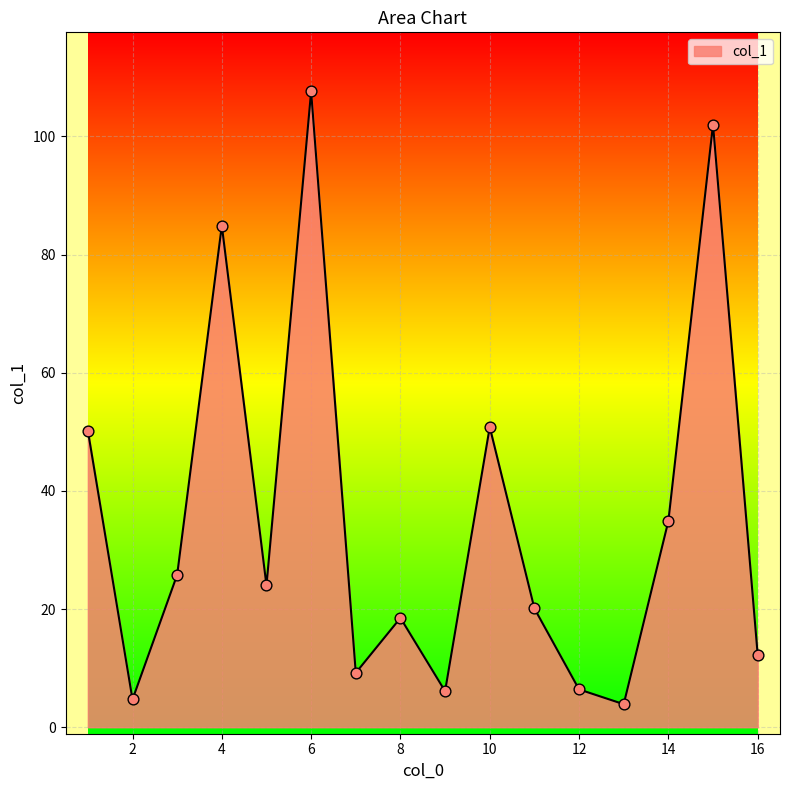

What is the difference between the maximum and minimum values?

103.7